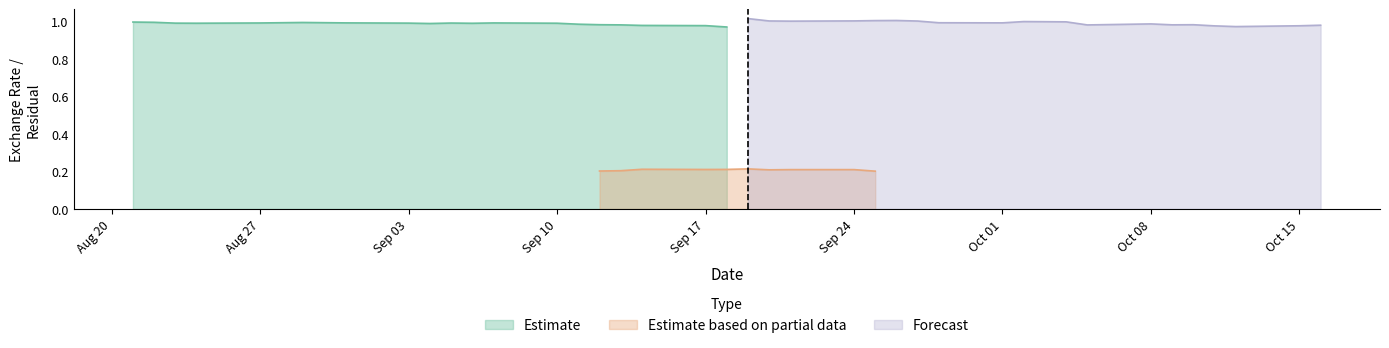

Between 14 and 11, which is larger?

11